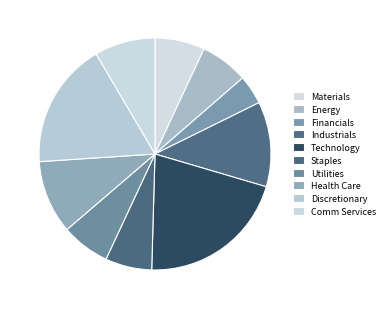

True or false: Industrials accounts for 12% of the total.

True